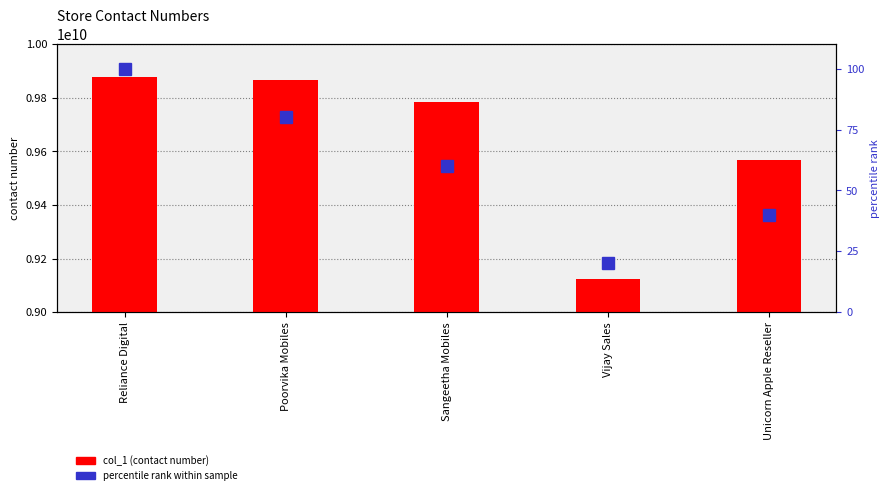

True or false: percentile rank within sample has a value of 60 at Sangeetha Mobiles.

True